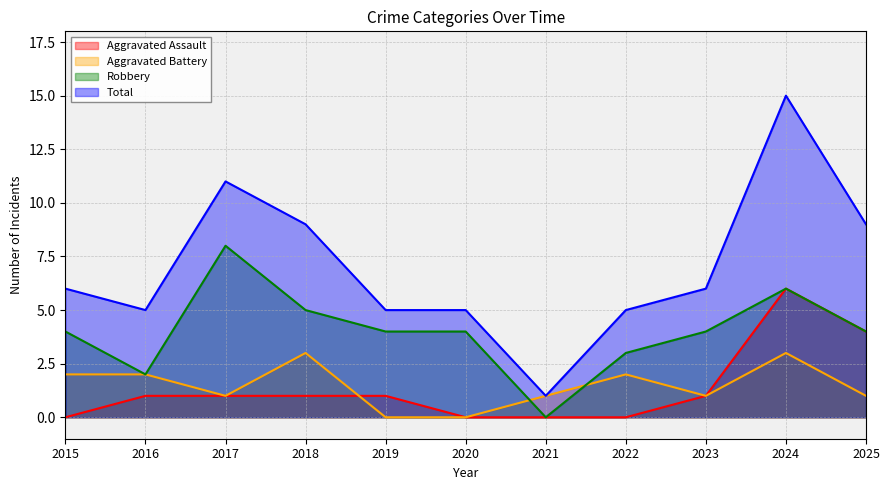

True or false: Aggravated Battery and Total intersect in this chart.

False